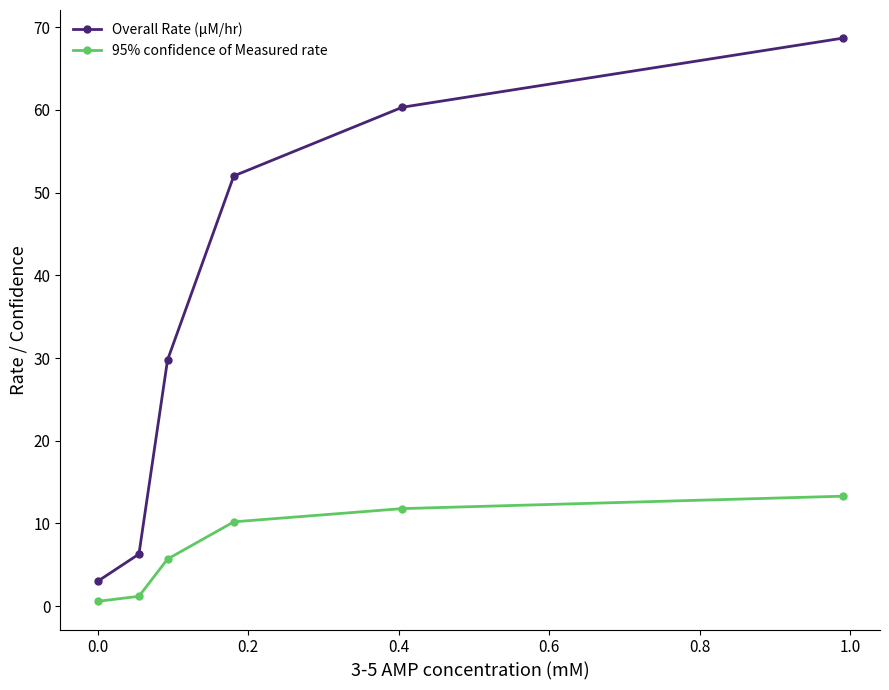

Is this an area chart (filled region under the line)?

No